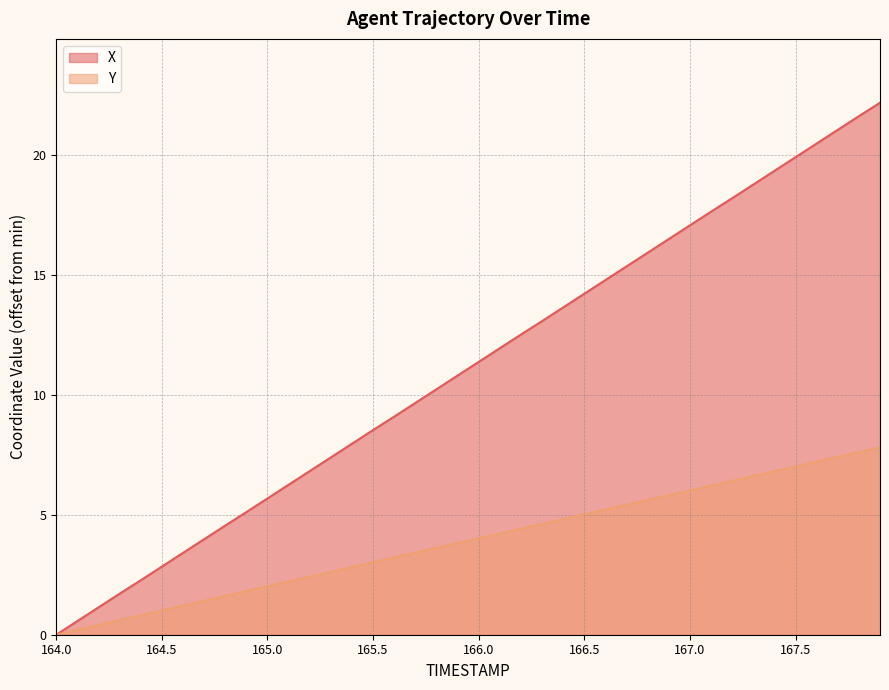

True or false: X has a value of 1.8 at 164.7.

False